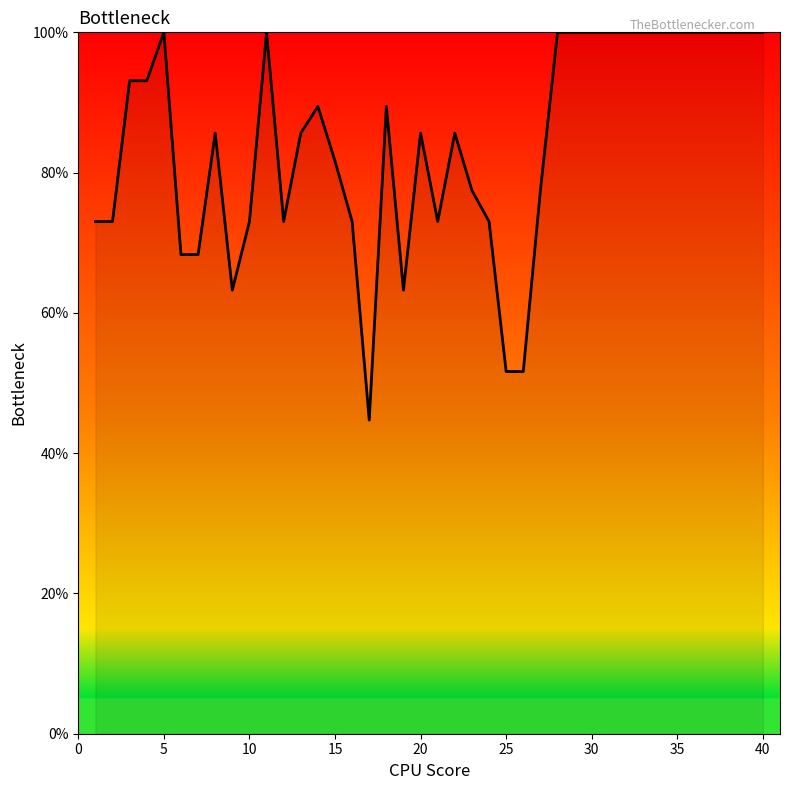

Reading right to left, list all the values displayed in this chart.

100.0	100.0	100.0	100.0	100.0	100.0	100.0	100.0	100.0	100.0	100.0	100.0	100.0	77.5	51.6	51.6	73.0	77.5	85.6	73.0	85.6	63.2	89.4	44.7	73.0	81.6	89.4	85.6	73.0	100.0	73.0	63.2	85.6	68.3	68.3	100.0	93.1	93.1	73.0	73.0